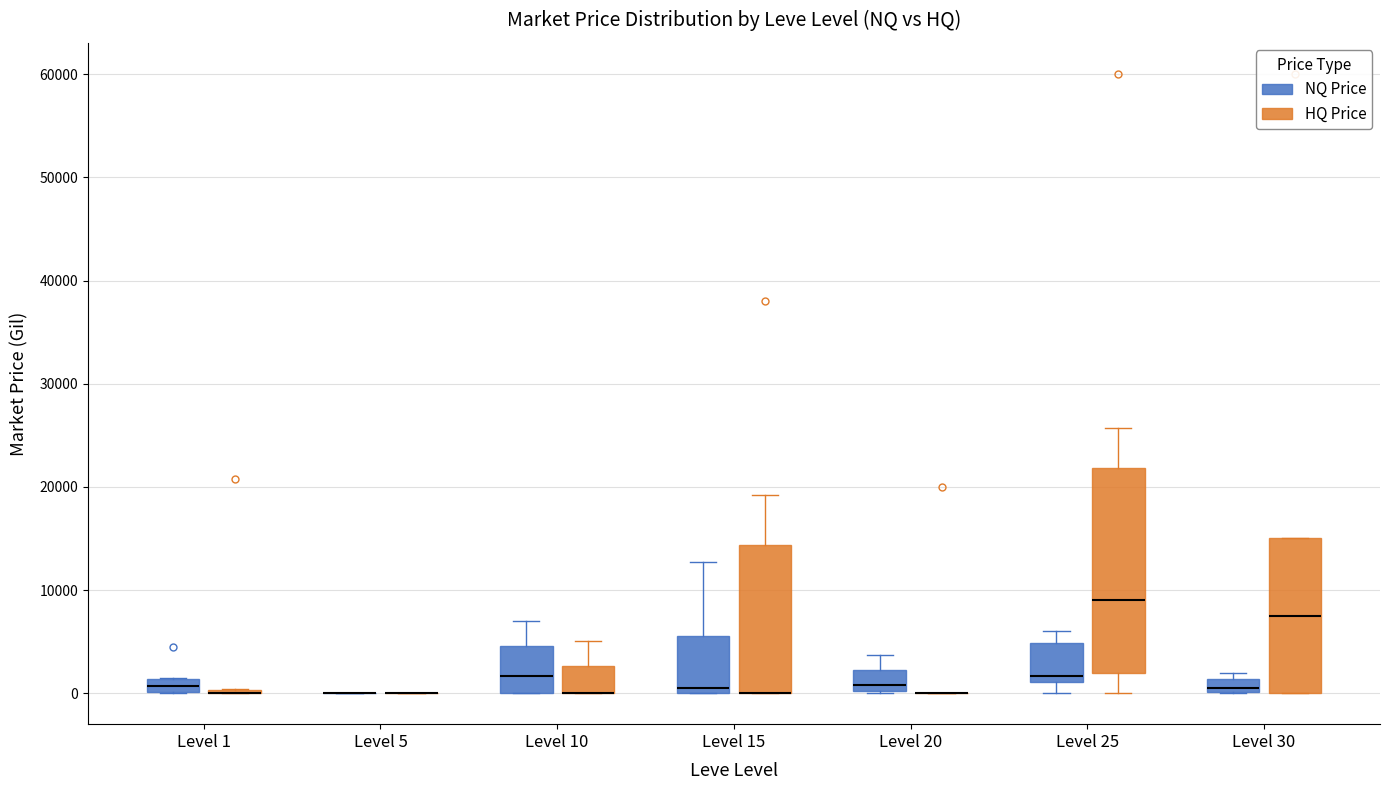

Where is the lower edge of the box for Level 1 (NQ Price) on the y-axis? The values are not printed on the chart, so give them approximately, as read against the axis.

0